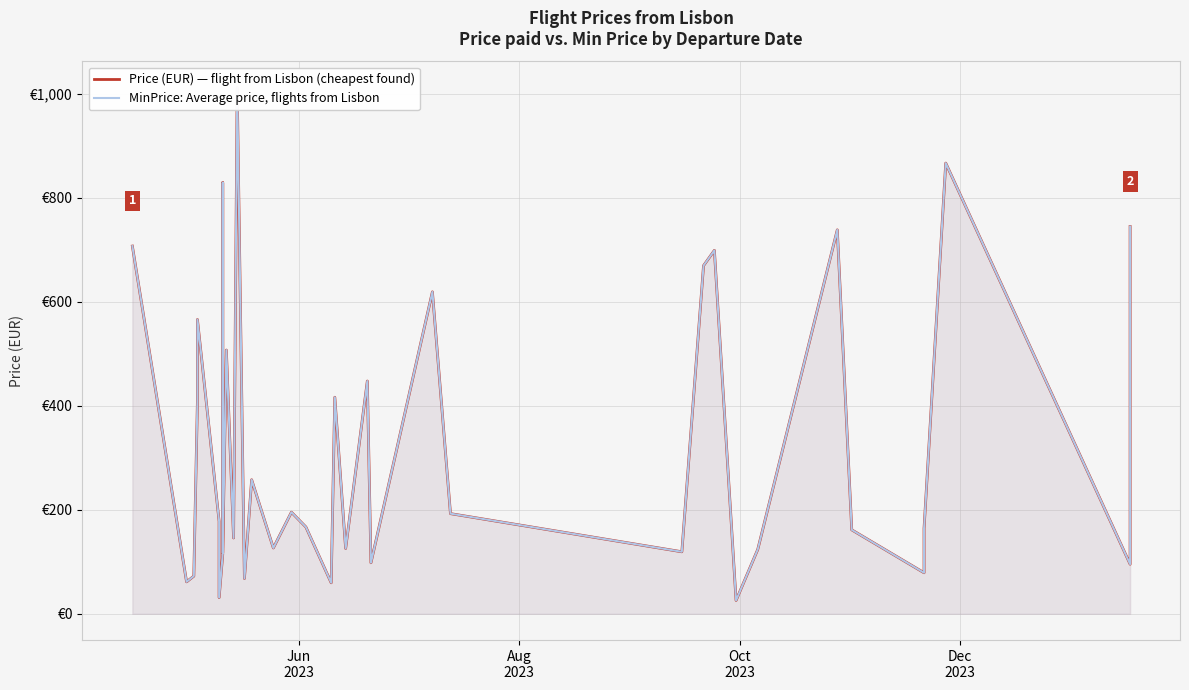

What is the difference between the maximum and minimum values in the Price (EUR) — flight from Lisbon (cheapest found) series?

986.0